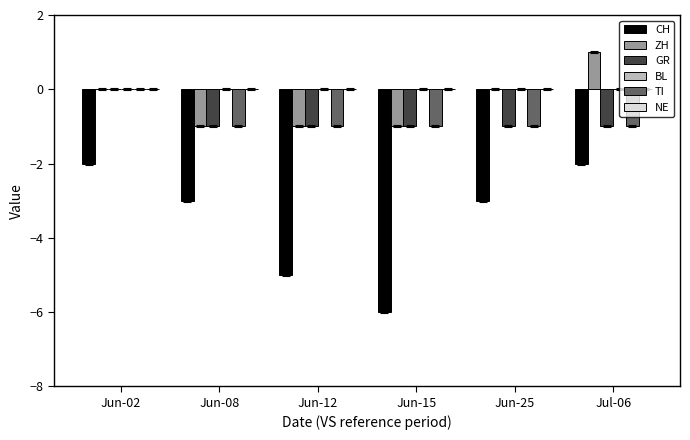

Which label corresponds to the largest value in the chart?

Jul-06